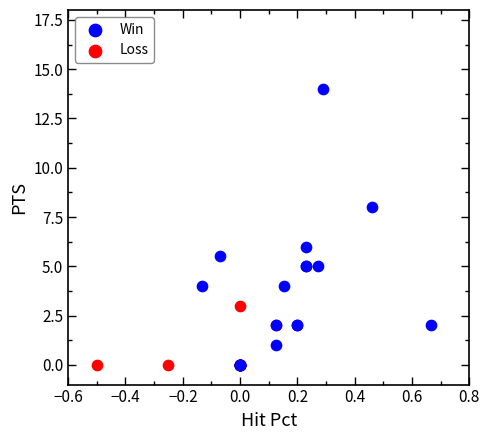

Which series contains the highest Y value?

Win